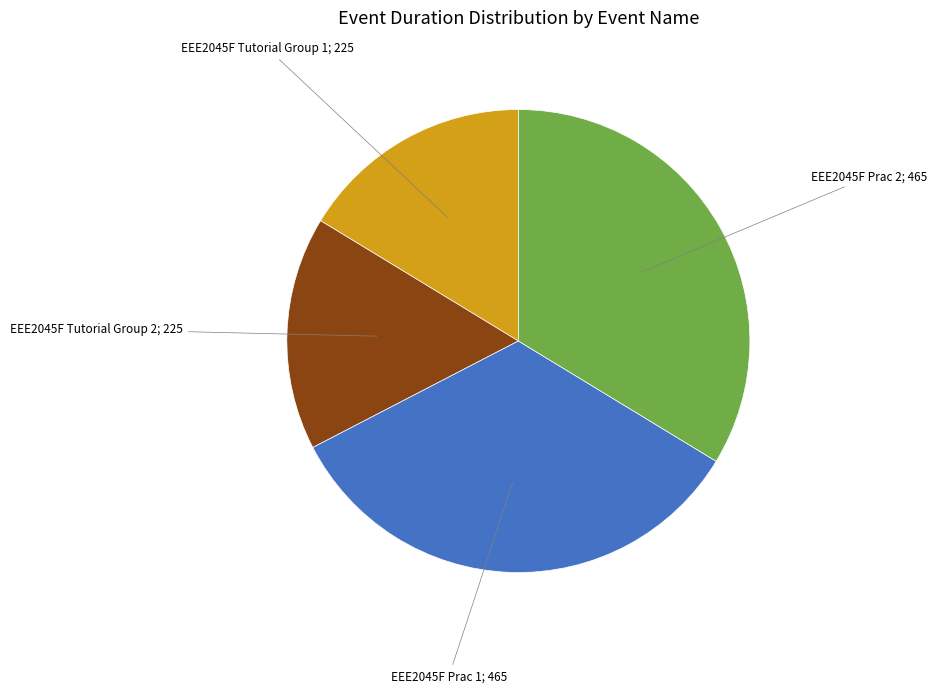

Is there a majority slice in this chart?

No